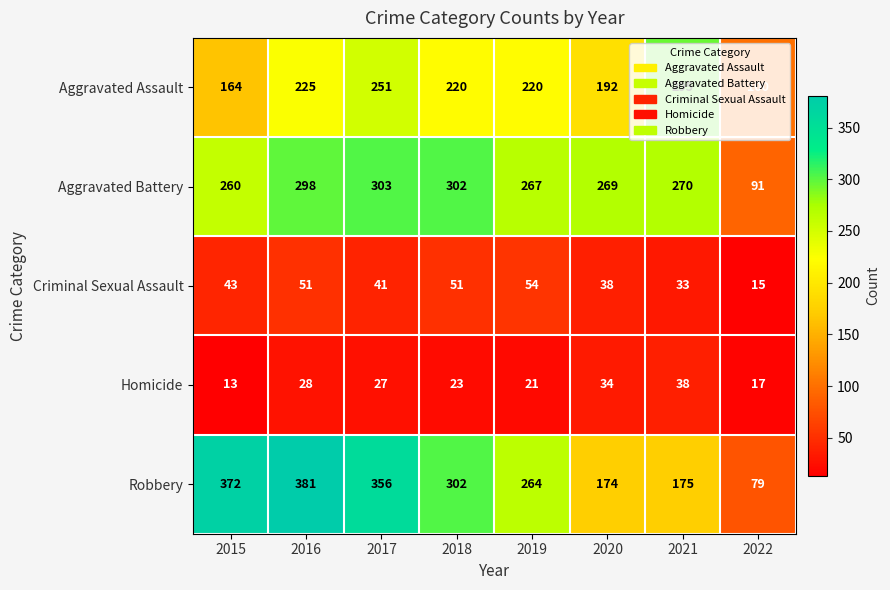

What is the approximate value of Aggravated Assault at 2021, to the nearest 5?

295